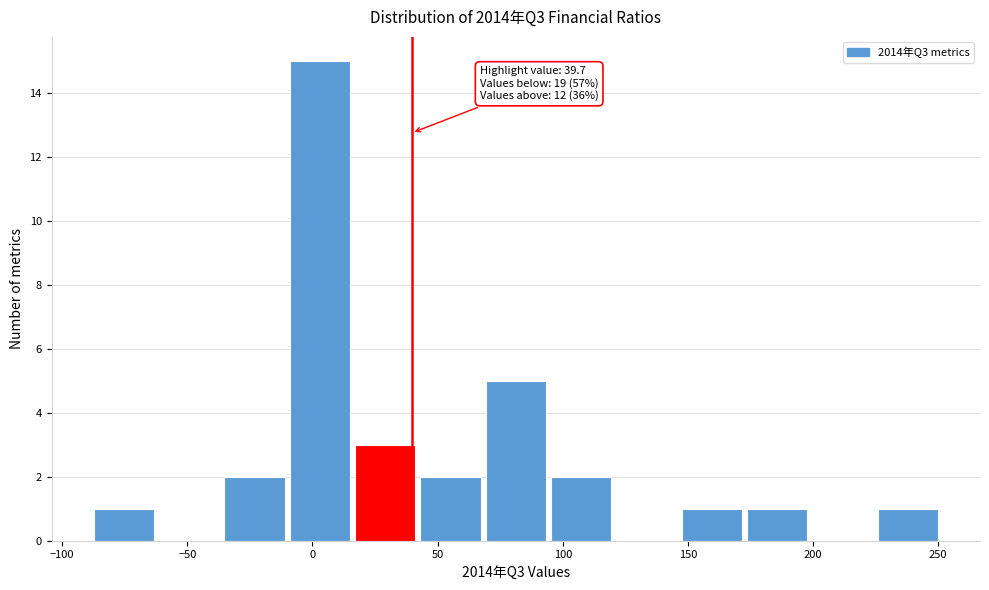

Which range on the x-axis has the tallest bar?

-10 to 15